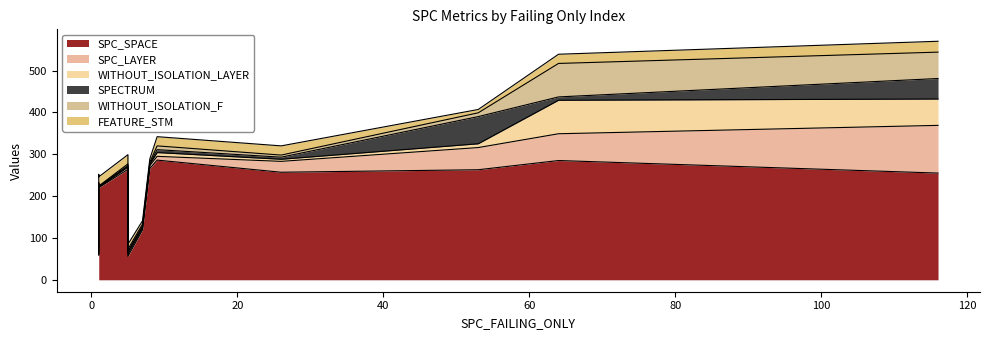

At which label does WITHOUT_ISOLATION_F reach its peak?

64